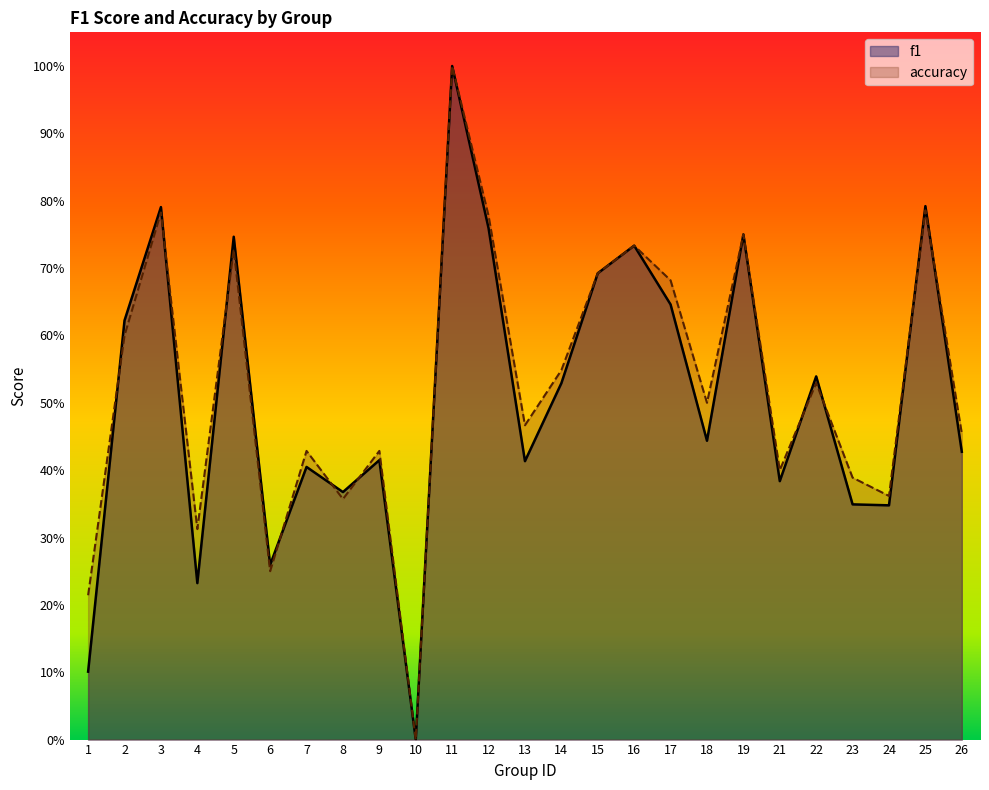

Where do accuracy and f1 first cross each other?

1 and 2